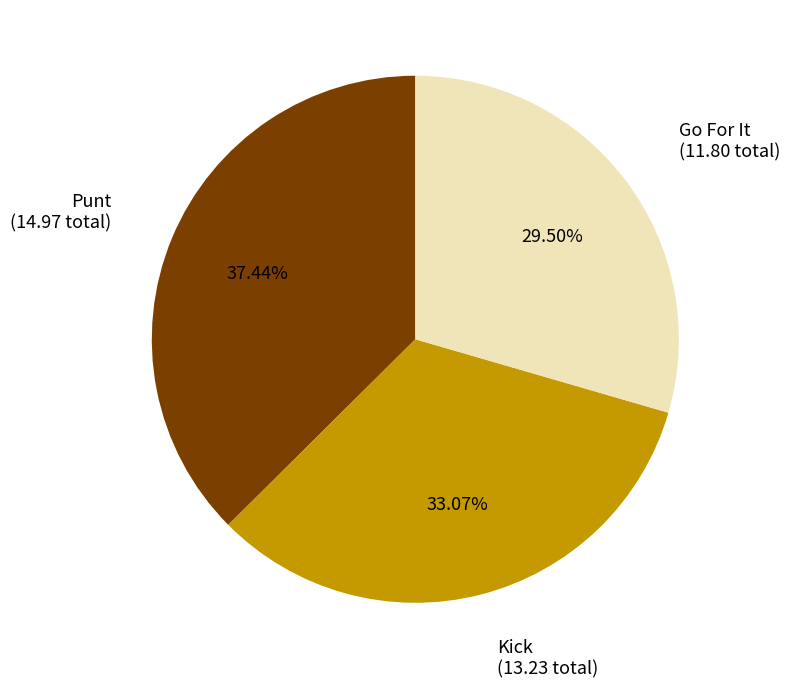

Does any single category account for the majority?

No